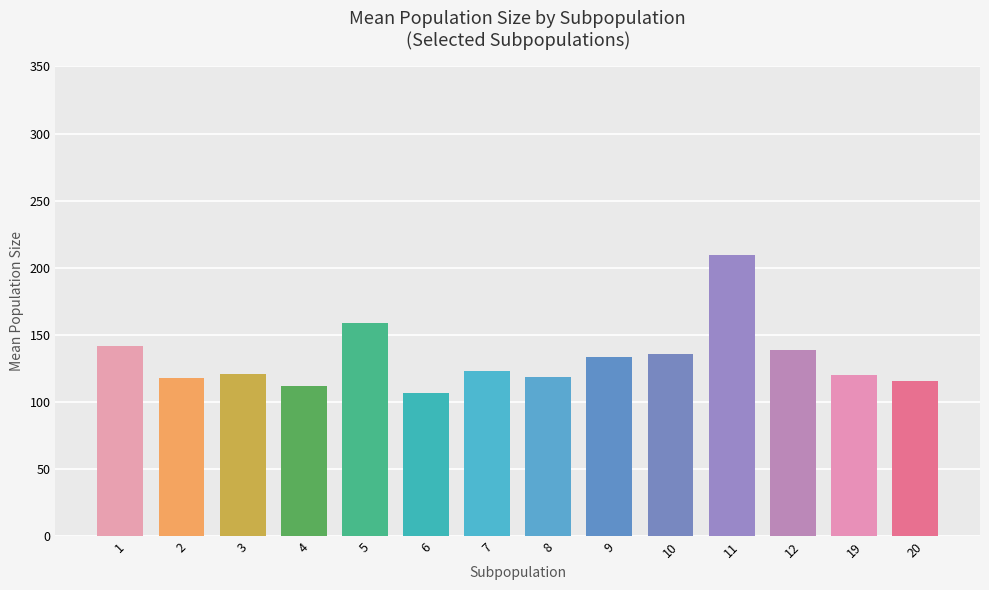

Read the value at 3.

121.2